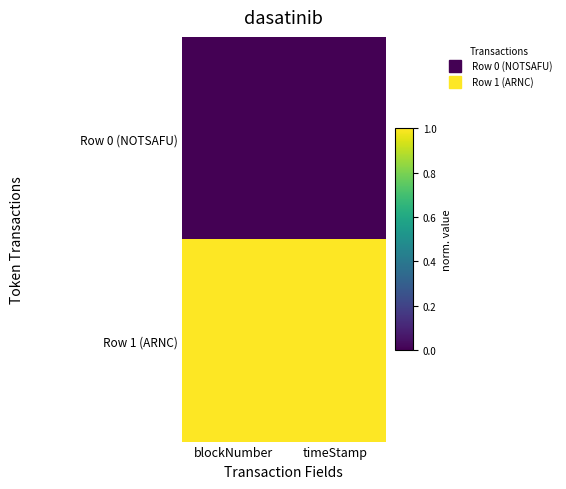

At how many categories does at least one series exceed 0?

2